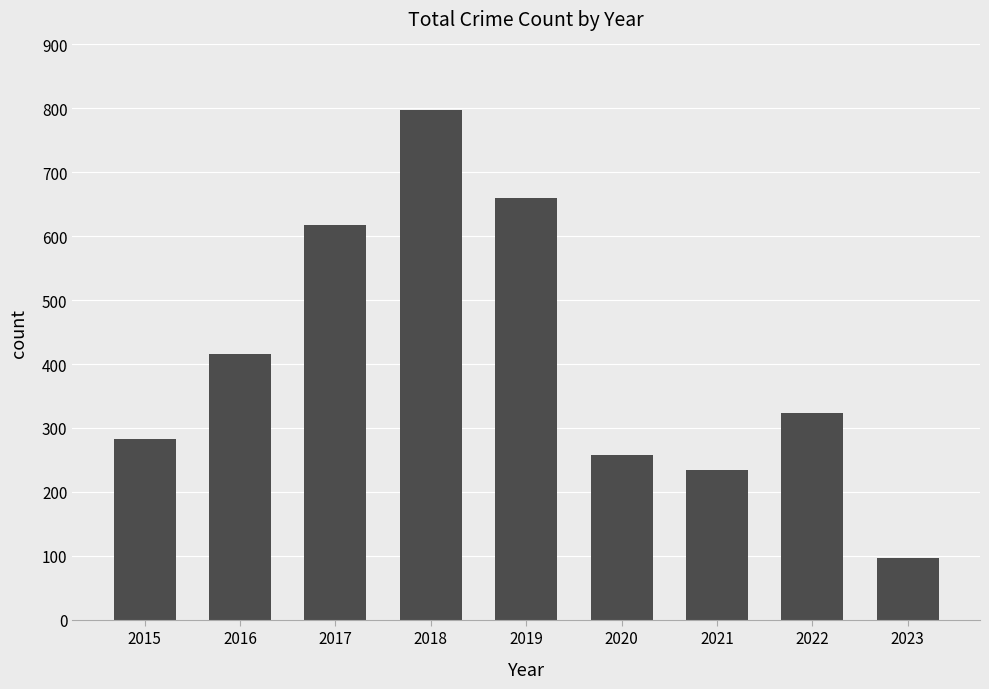

Which category has the lowest value across all series?

2023